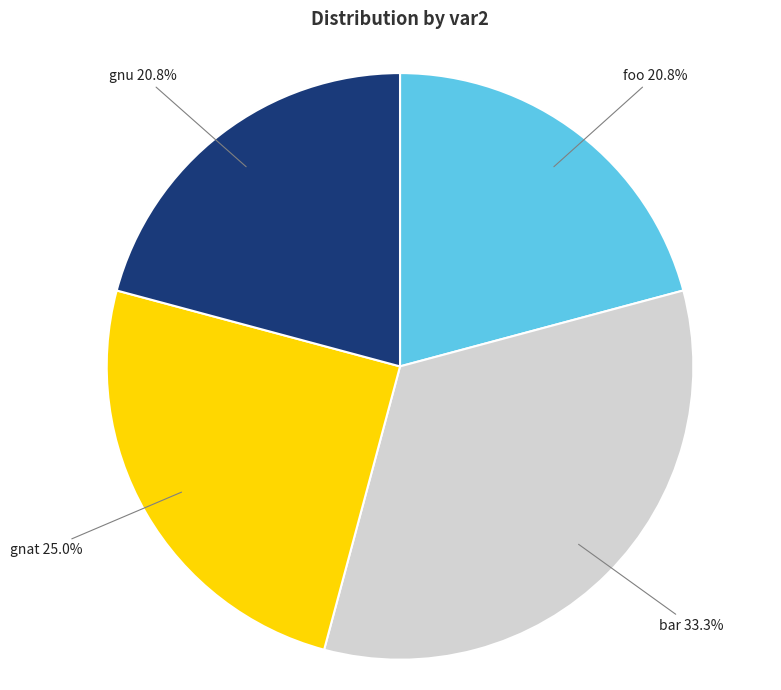

To the nearest percent, what is the combined percentage of gnat and bar?

58%